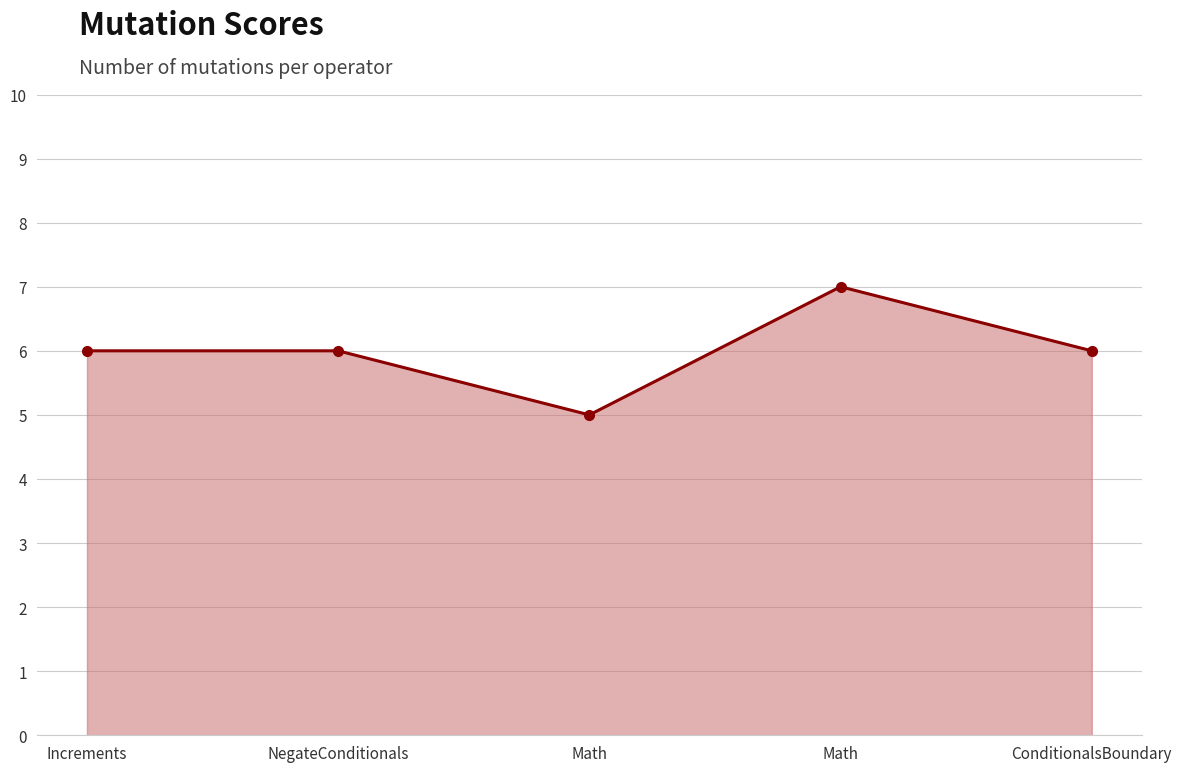

How many distinct data groups are displayed?

1